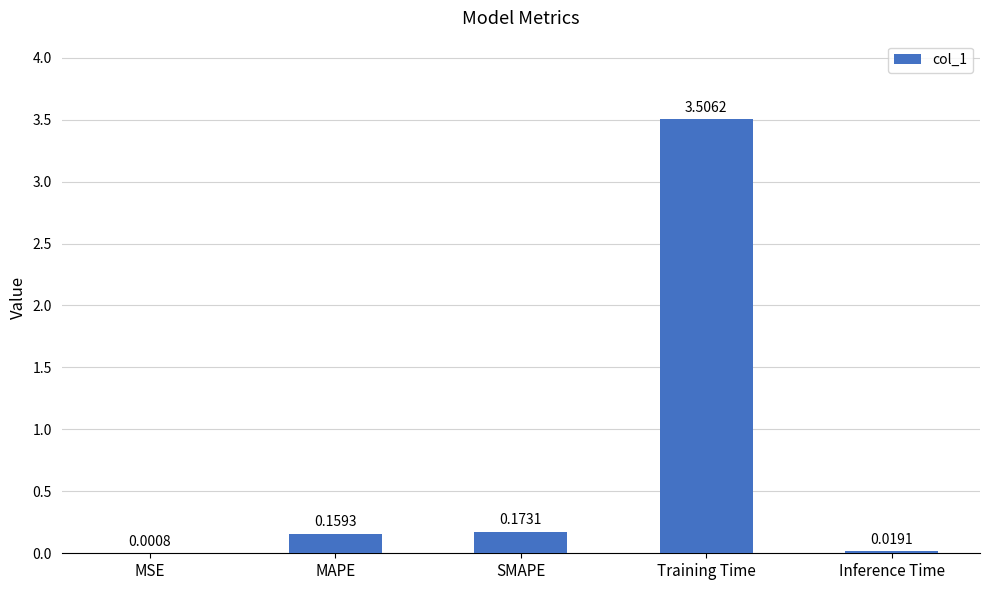

Which has a higher value, MAPE or Training Time?

Training Time